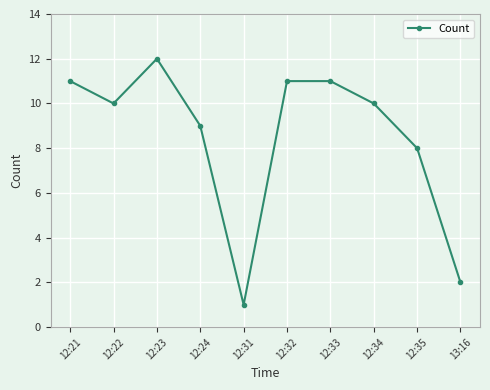

True or false: the data shows 2 at 12:31.

False